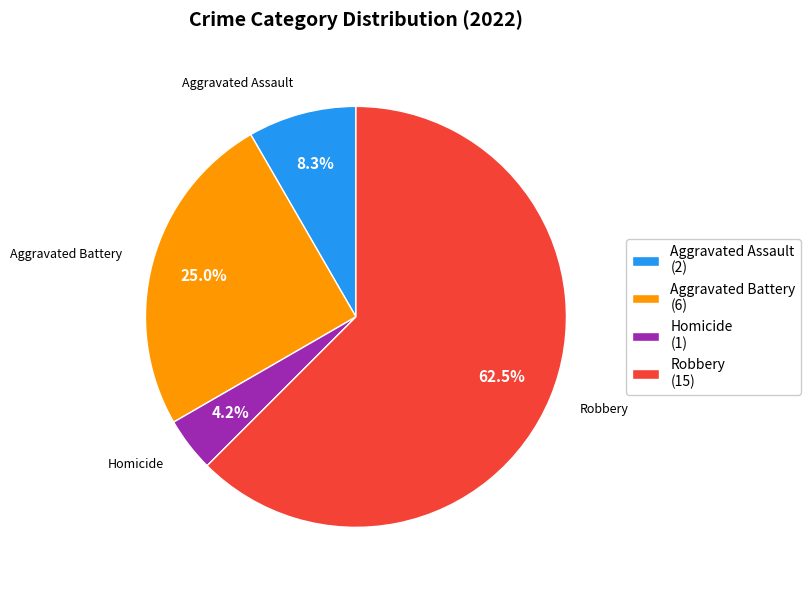

Does any single category account for the majority?

Yes